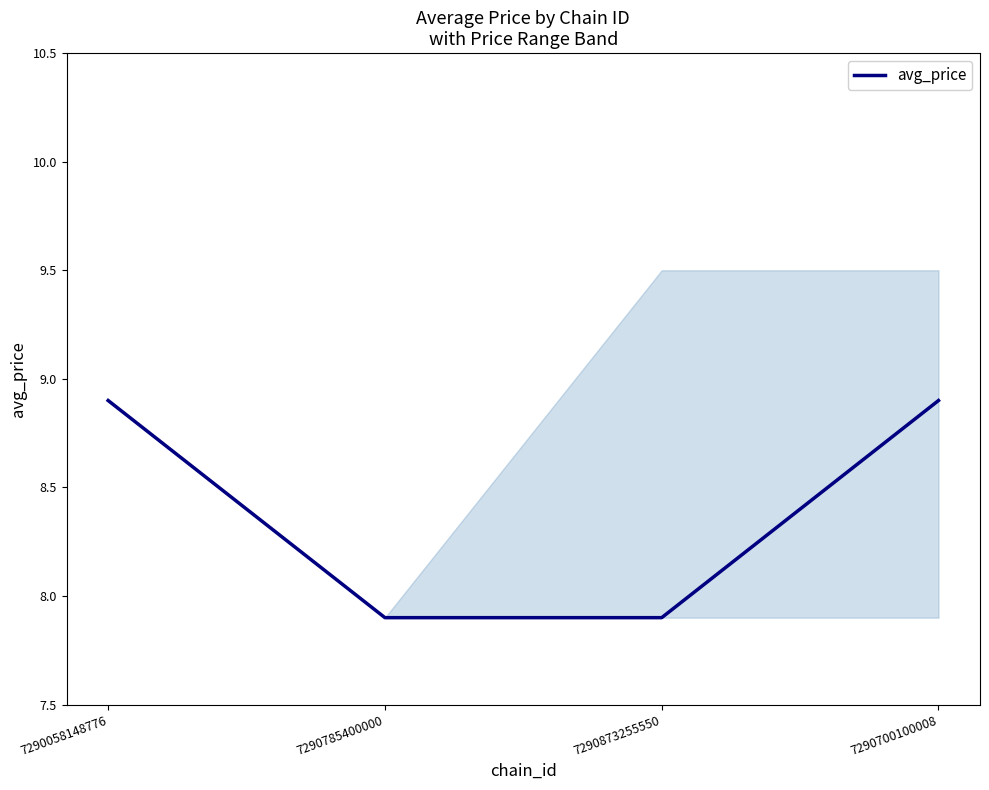

Is it true that the value at 7290058148776 is 14.0?

False